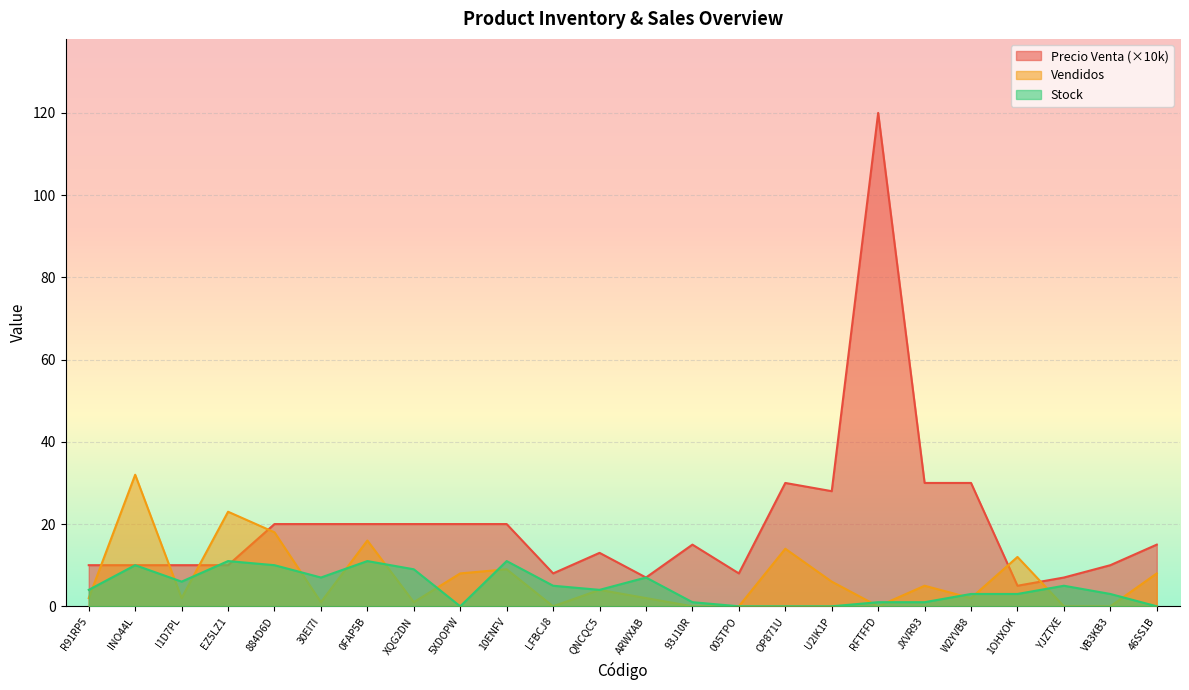

Reading left to right, list all the values displayed in this chart.

Vendidos: R91RP5=2	INO44L=32	I1D7PL=2	EZ5LZ1=23	884D6D=18	30EI7I=1	0FAP5B=16	XQG2DN=1	5XDOPW=8	10ENFV=9	LFBCJ8=0	QNCQC5=4	ARWXAB=2	93J10R=0	005TPO=0	OP871U=14	U2IK1P=6	RFTFFD=0	JXVR93=5	W2YVB8=2	1OHXOK=12	YJZTXE=0	VB3KB3=0	46SS1B=8
Stock: R91RP5=4	INO44L=10	I1D7PL=6	EZ5LZ1=11	884D6D=10	30EI7I=7	0FAP5B=11	XQG2DN=9	5XDOPW=0	10ENFV=11	LFBCJ8=5	QNCQC5=4	ARWXAB=7	93J10R=1	005TPO=0	OP871U=0	U2IK1P=0	RFTFFD=1	JXVR93=1	W2YVB8=3	1OHXOK=3	YJZTXE=5	VB3KB3=3	46SS1B=0
Precio Venta: R91RP5=10	INO44L=10	I1D7PL=10	EZ5LZ1=10	884D6D=20	30EI7I=20	0FAP5B=20	XQG2DN=20	5XDOPW=20	10ENFV=20	LFBCJ8=8	QNCQC5=13	ARWXAB=7	93J10R=15	005TPO=8	OP871U=30	U2IK1P=28	RFTFFD=120	JXVR93=30	W2YVB8=30	1OHXOK=5	YJZTXE=7	VB3KB3=10	46SS1B=15